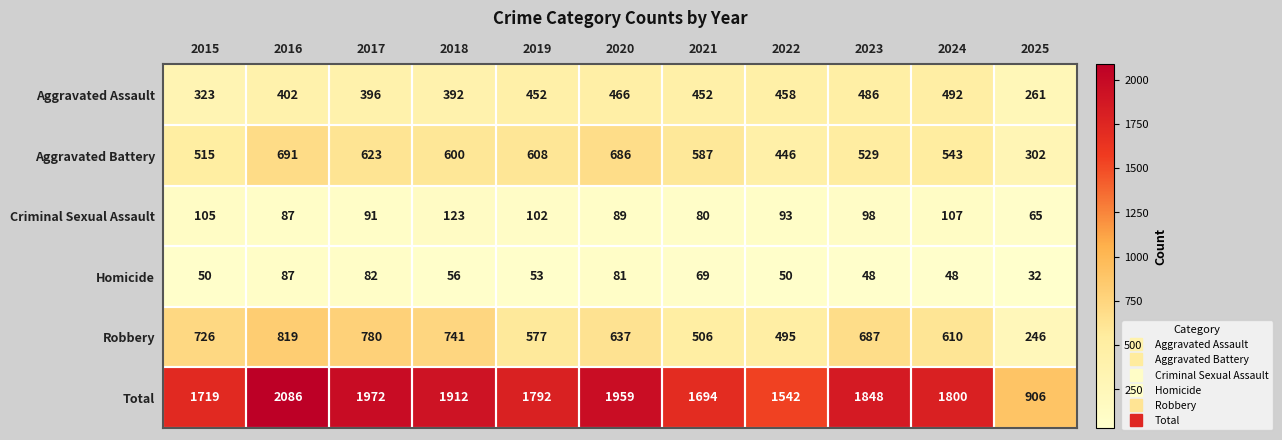

List the series in order of their peak value, lowest first.

Homicide, Criminal Sexual Assault, Aggravated Assault, Aggravated Battery, Robbery, Total